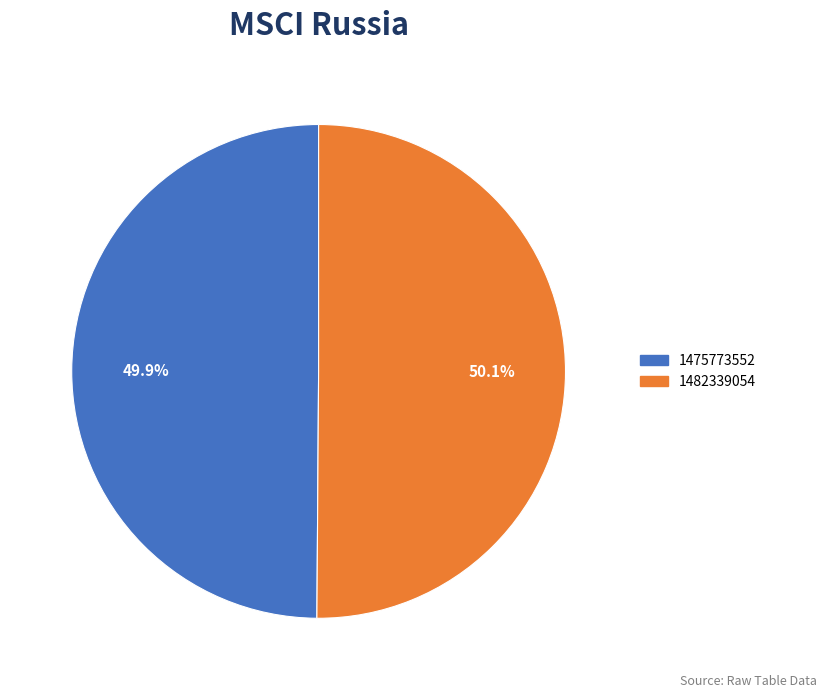

Is there a majority slice in this chart?

Yes